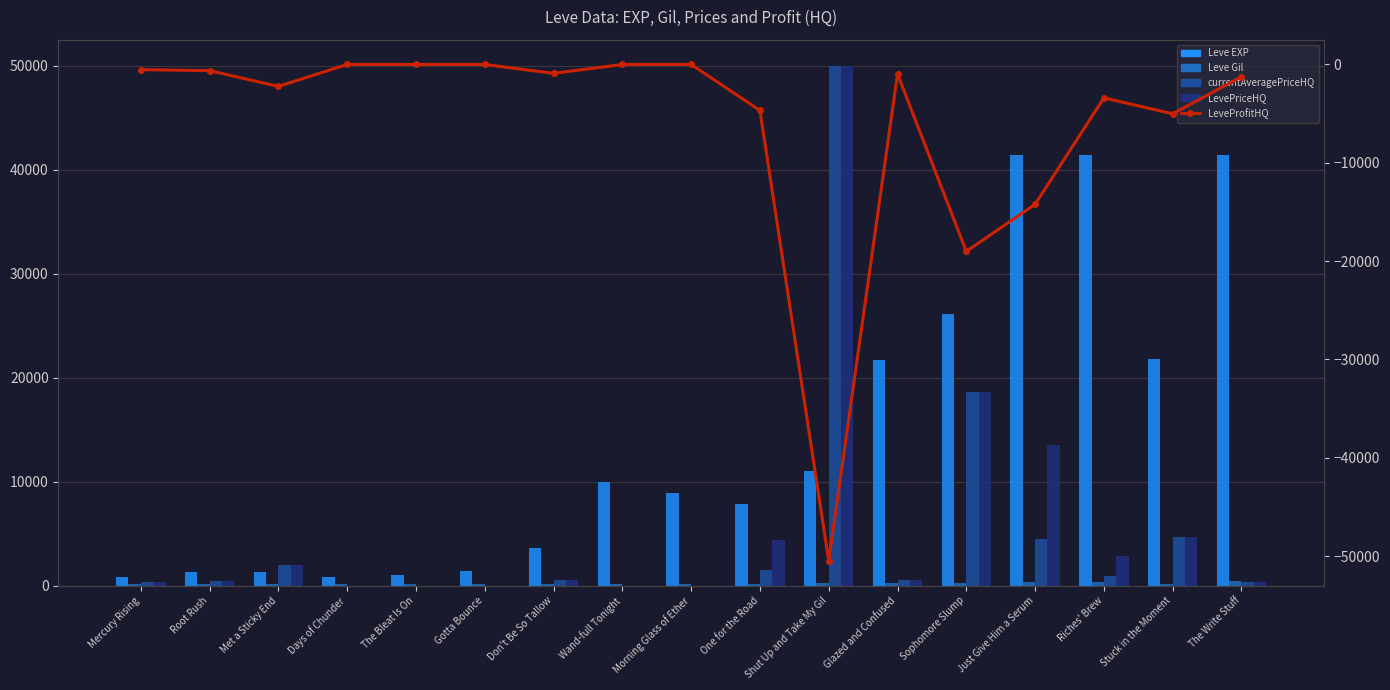

What is the difference between the maximum and minimum values in the currentAveragePriceHQ series?

50000.0